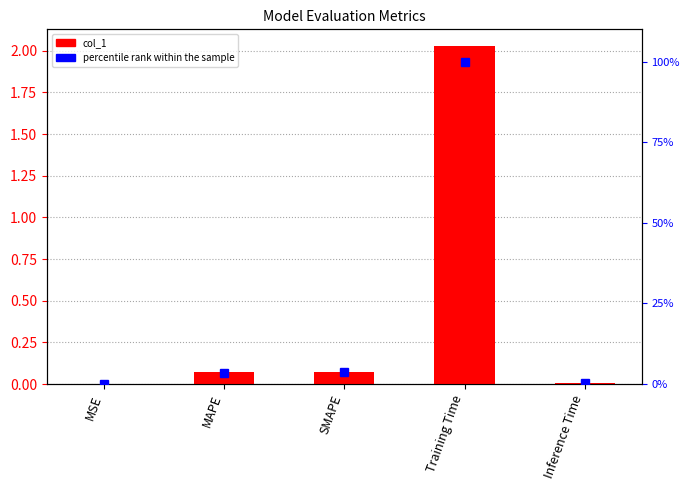

Is it true that percentile rank within the sample equals 100.0 at Training Time?

True